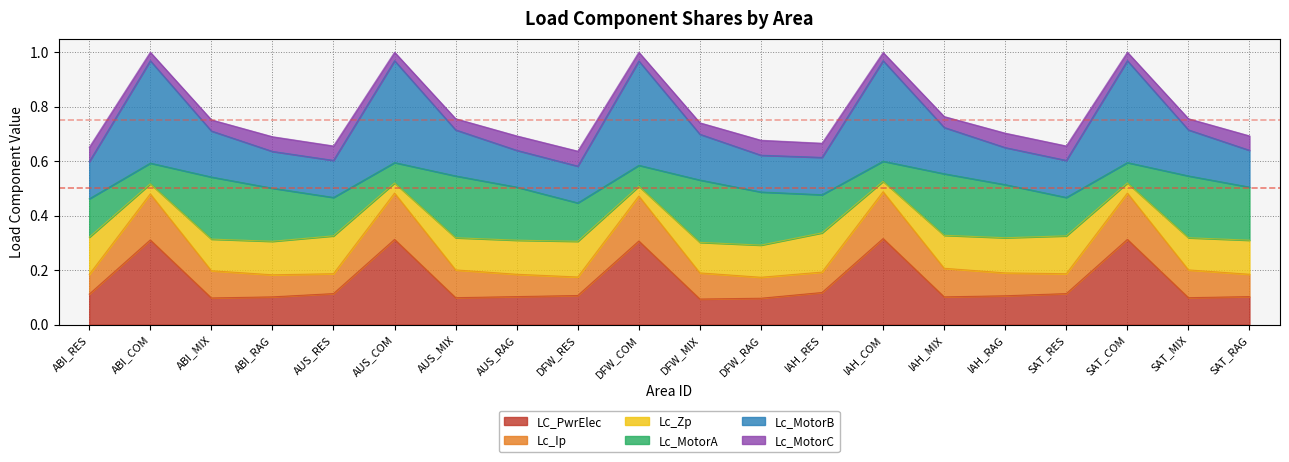

At which label is Lc_Ip closest to 0?

DFW_RES